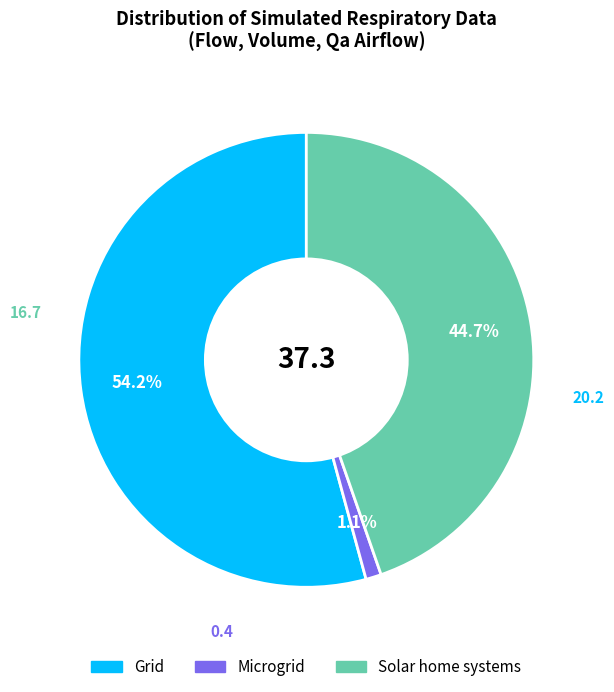

To the nearest percent, what is the difference between the largest and smallest slice percentages?

53%